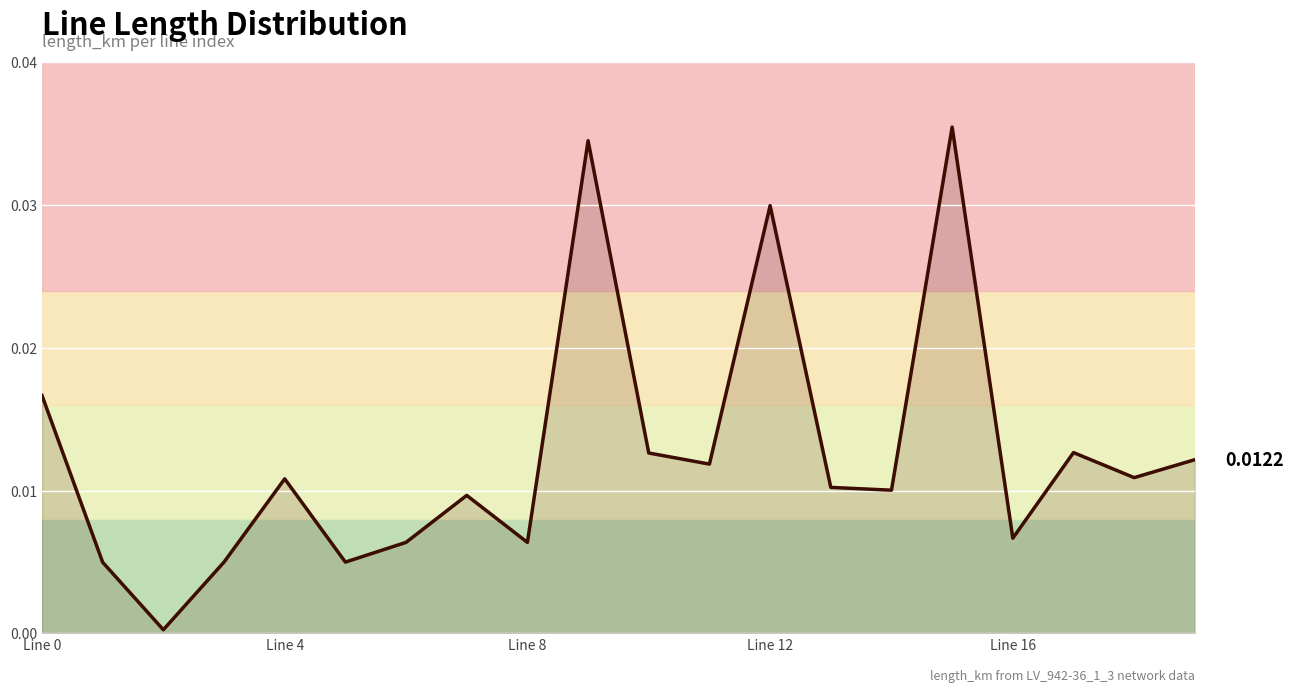

Count the number of data series in this chart.

1